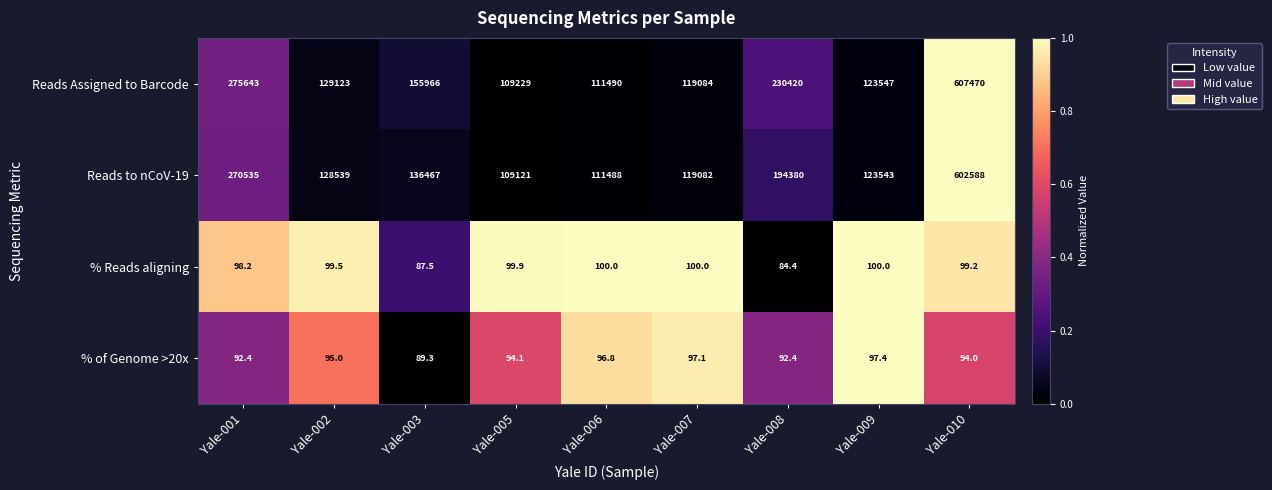

List the series in order of their peak value, lowest first.

% of Genome >20x, % Reads aligning, Reads to nCoV-19, Reads Assigned to Barcode